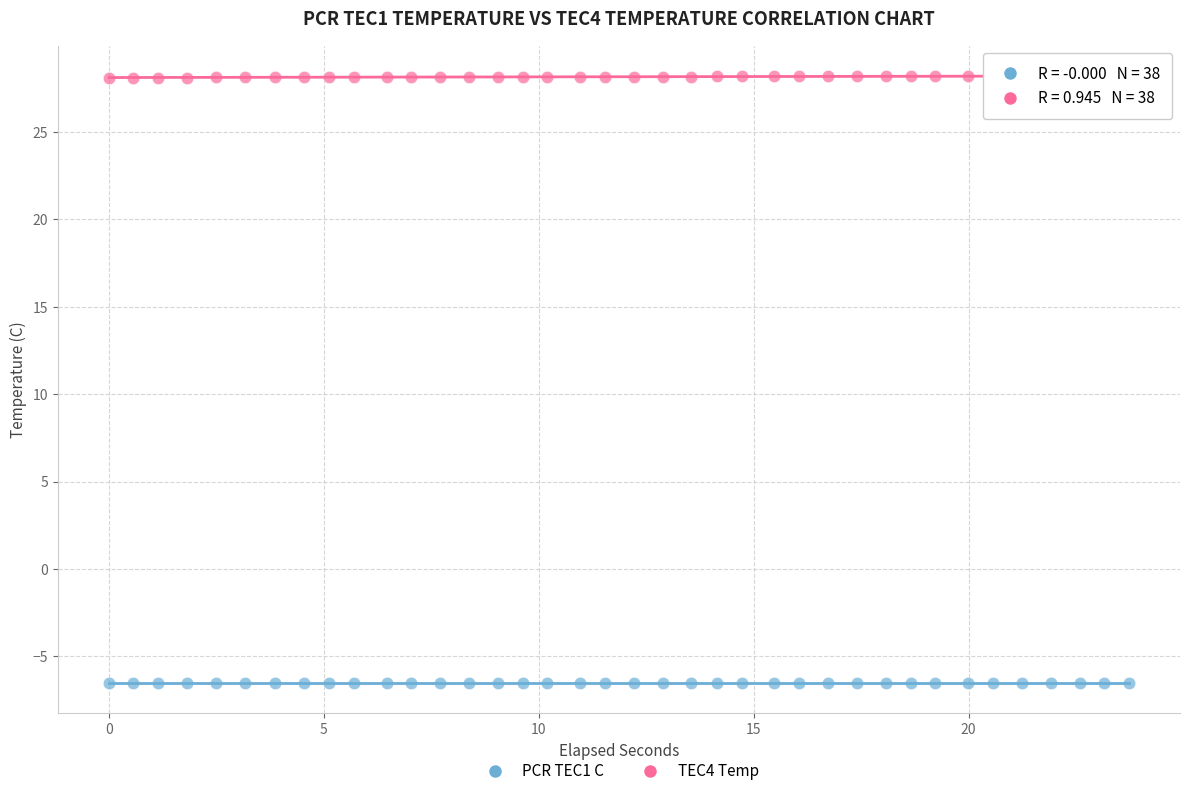

What are all the series names shown in the legend?

PCR TEC1 C, TEC4 Temp